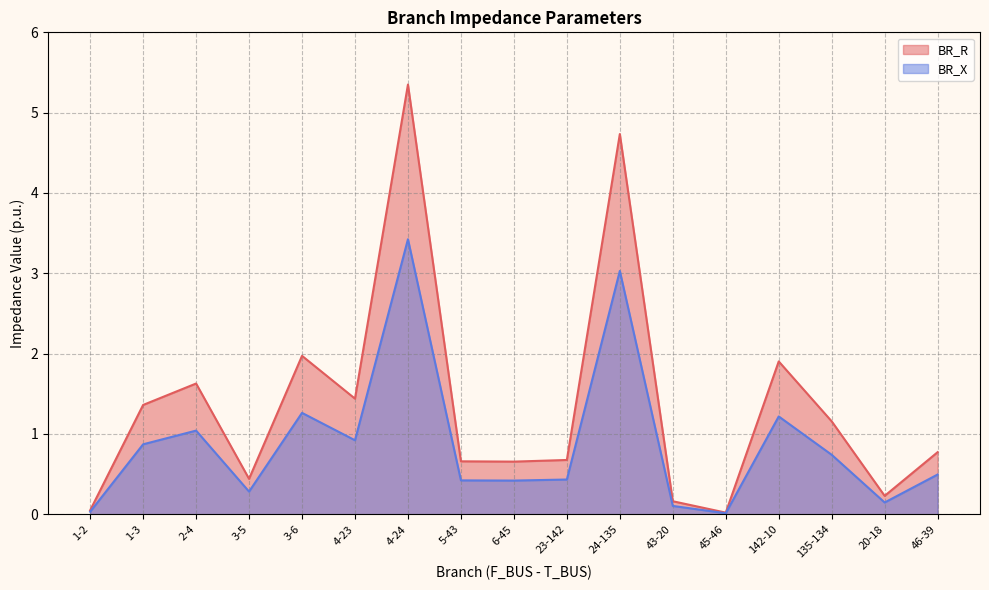

True or false: BR_R and BR_X intersect in this chart.

False